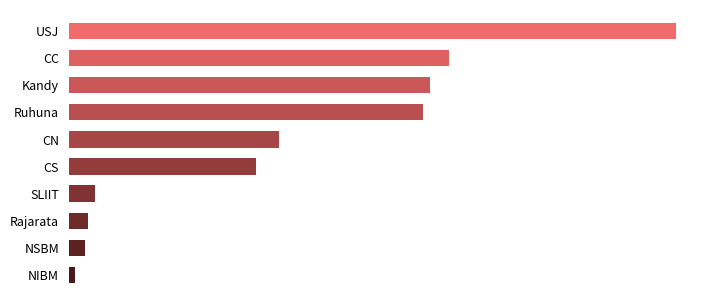

Does the chart contain any negative values?

No